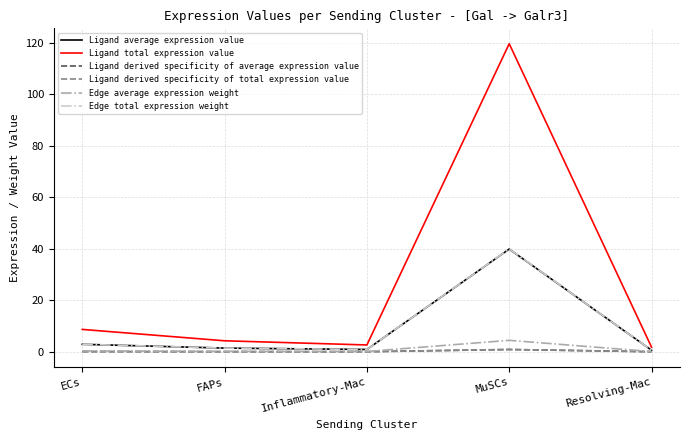

Does the chart display data point markers on the line(s)?

No